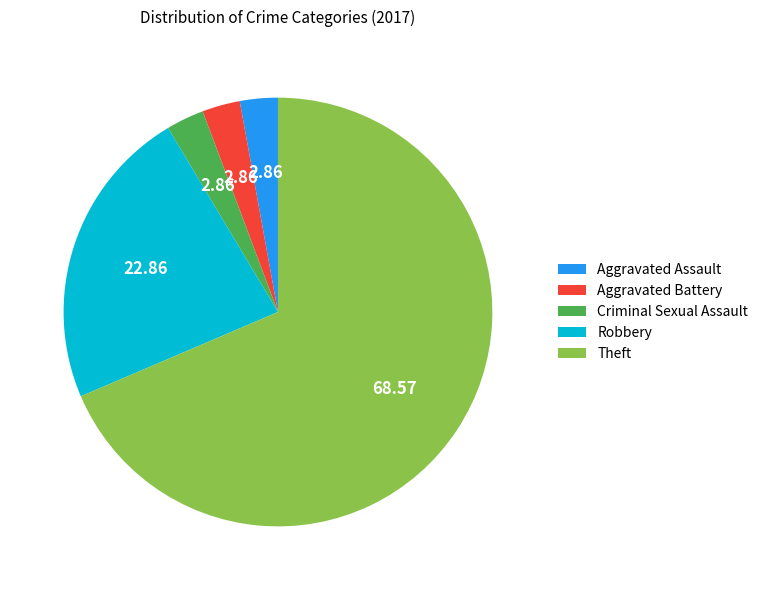

Is it true that Robbery is 23% of the pie?

True